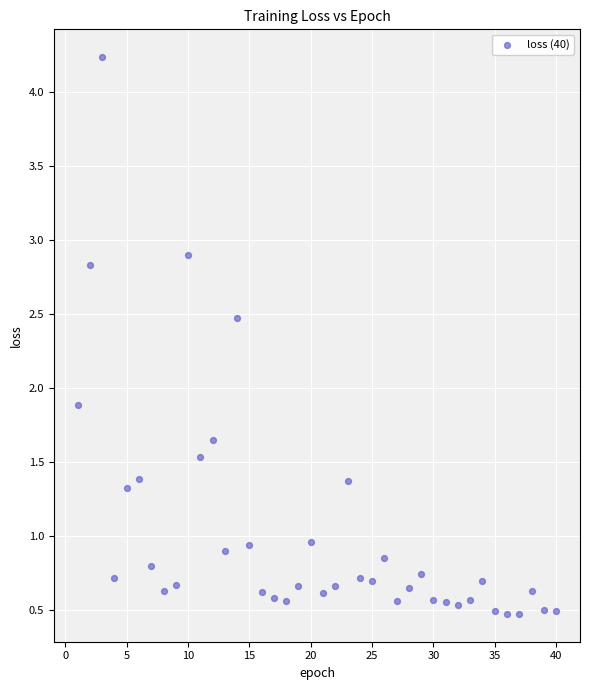

What is the range of X values (max minus min)?

39.0